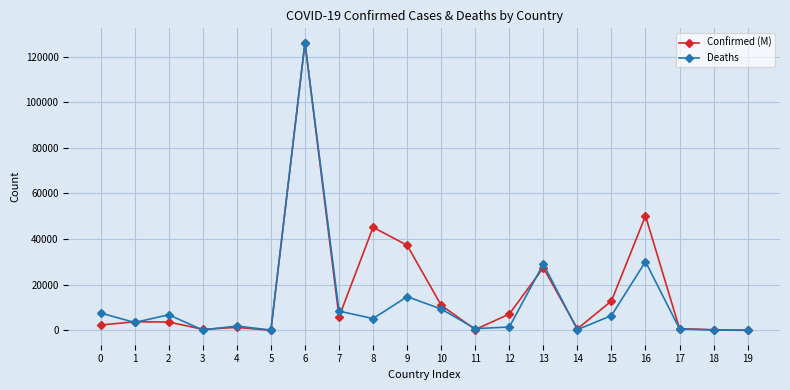

What is the value of the Confirmed (M) point at the 16th from the left?

12855.3